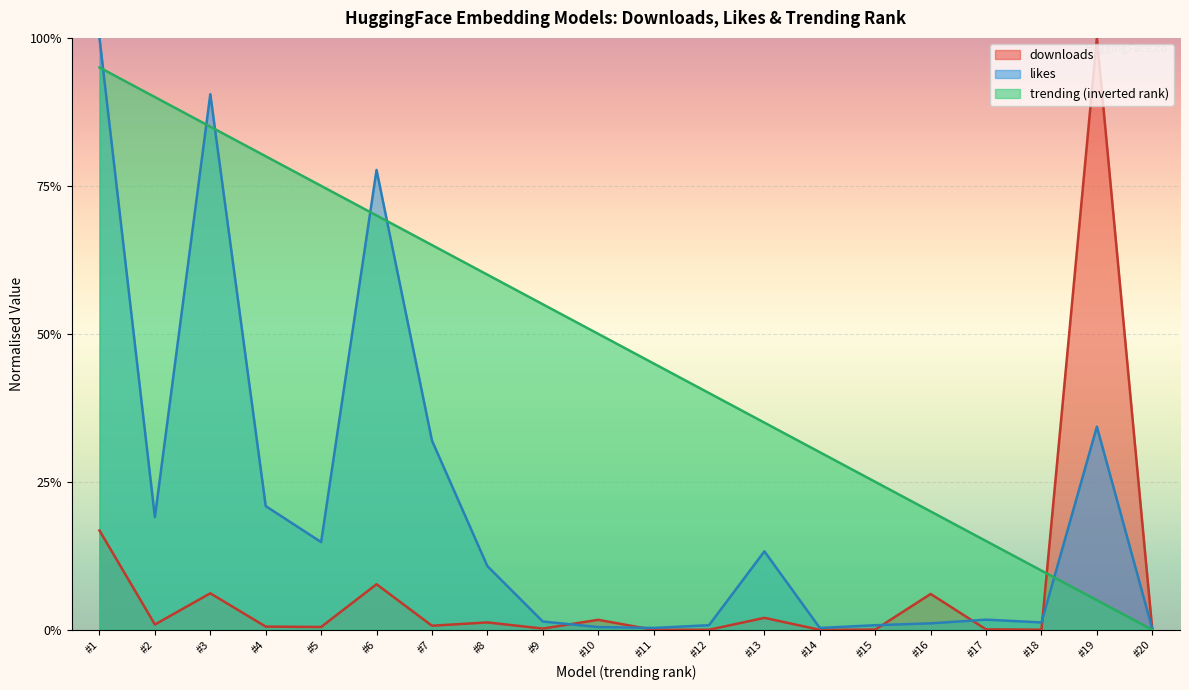

True or false: trending has a value of 0.1 at #15.

False